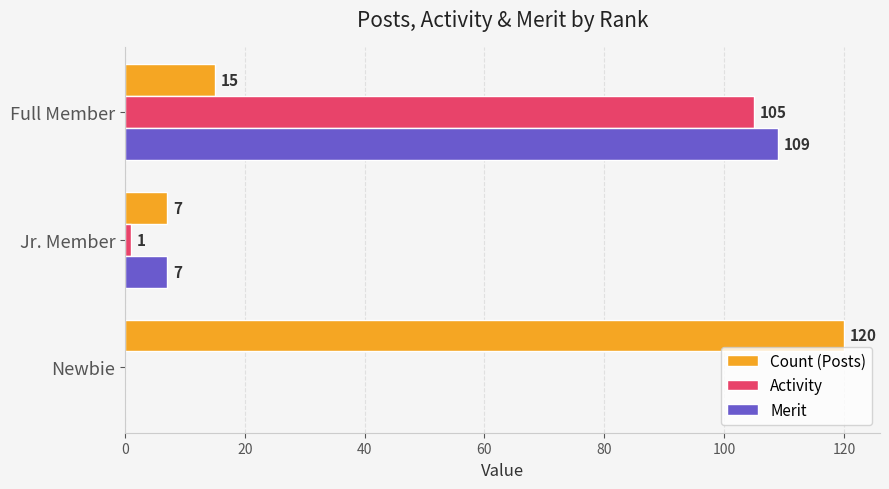

The Merit series shows 109 at Full Member. True or false?

True